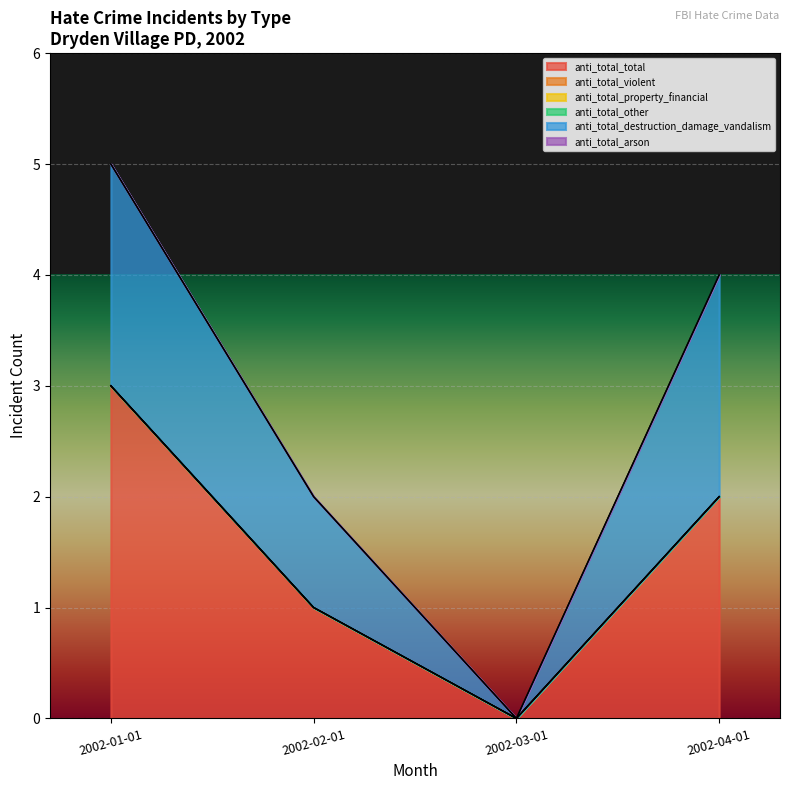

Reading right to left, what are all the values shown in this chart?

anti_total_total: 2	0	1	3
anti_total_violent: 0	0	0	0
anti_total_property_financial: 0	0	0	0
anti_total_other: 0	0	0	0
anti_total_destruction_damage_vandalism: 2	0	1	2
anti_total_arson: 0	0	0	0